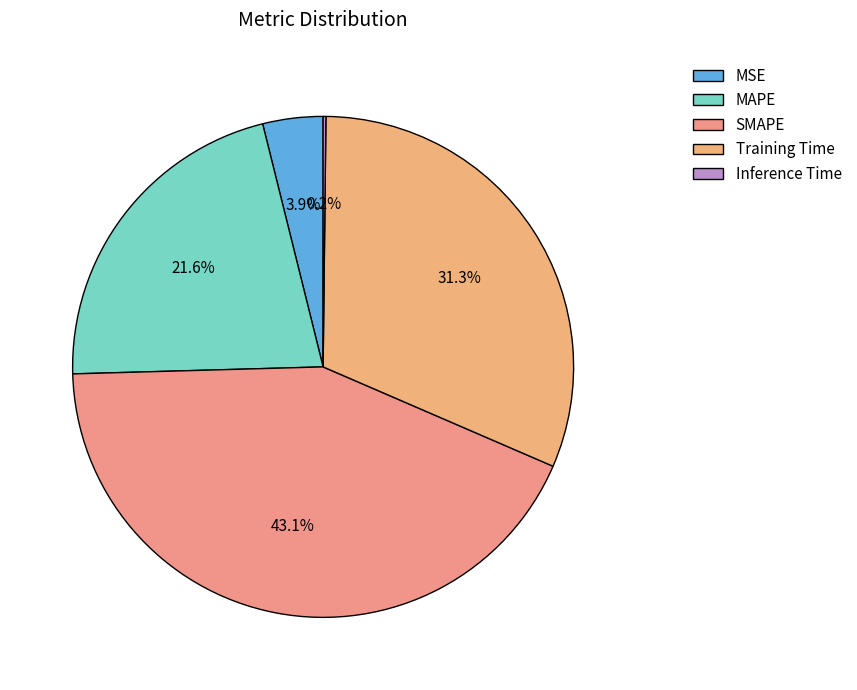

Rank the categories by value from highest to lowest.

SMAPE, Training Time, MAPE, MSE, Inference Time